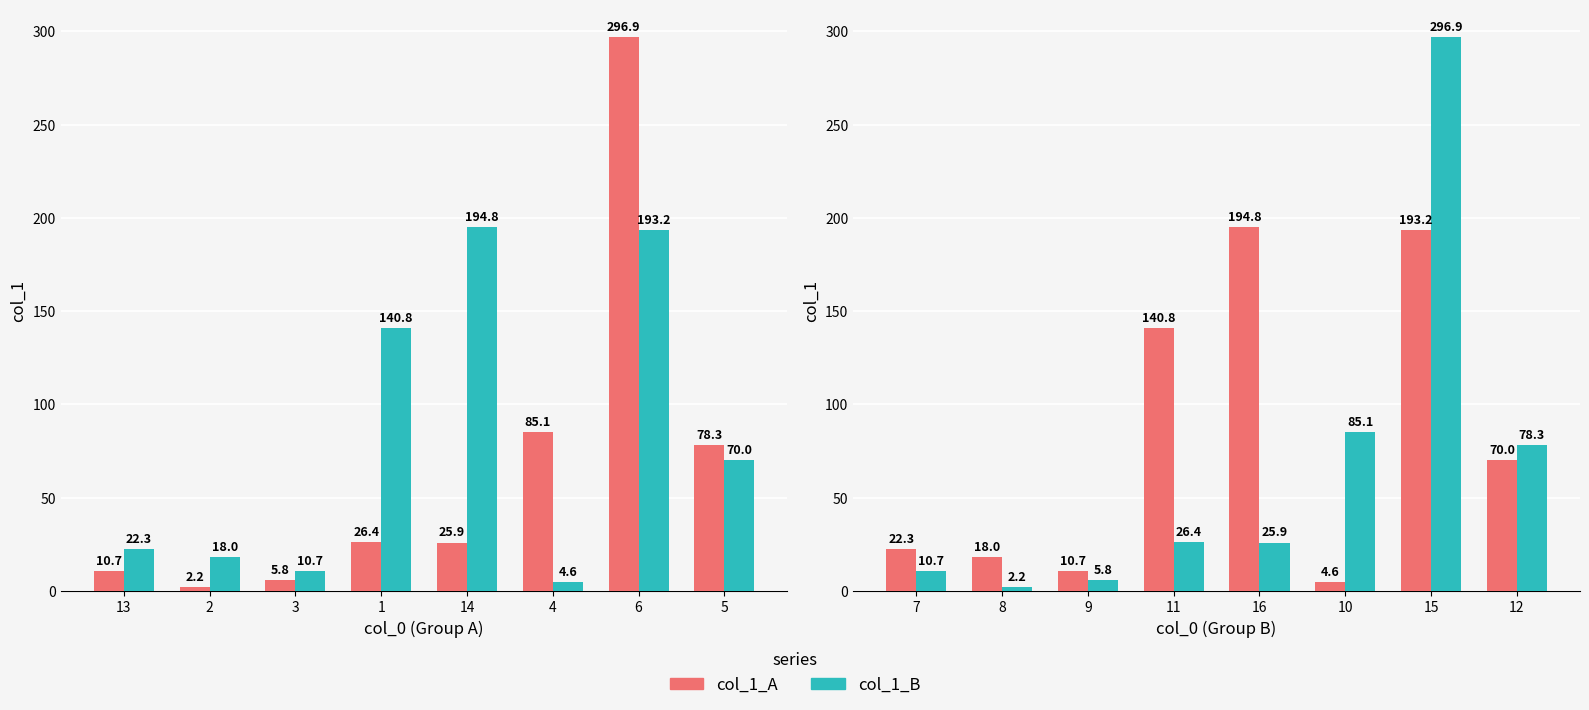

How many data points in col_1_B are above 26?

4